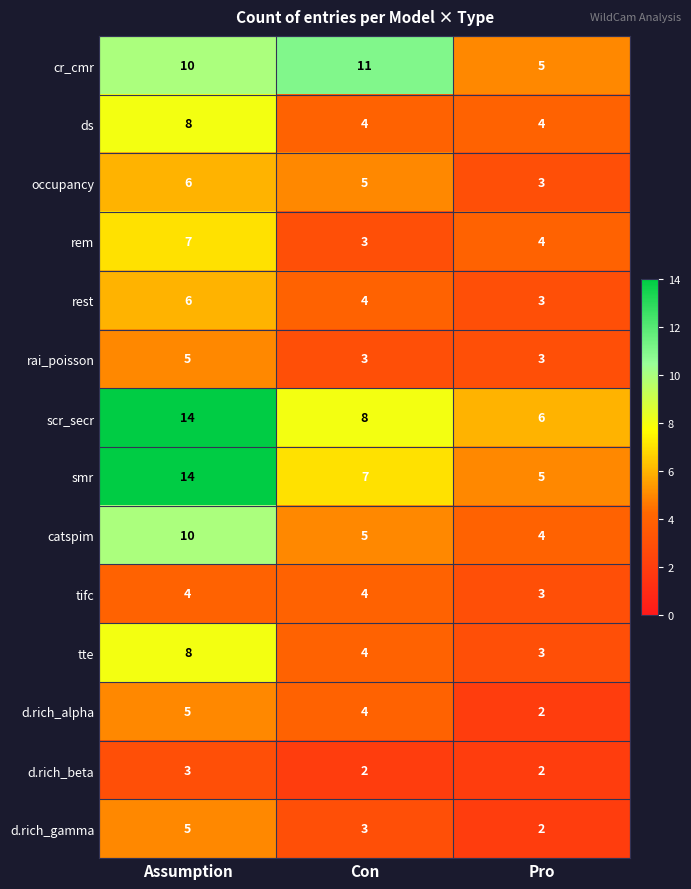

What is the average value of the d.rich_alpha series?

4